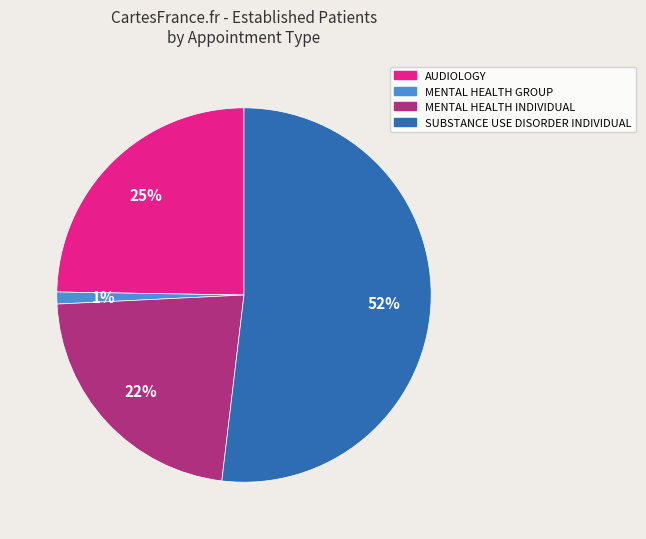

What is the largest slice in the pie chart?

SUBSTANCE USE DISORDER INDIVIDUAL